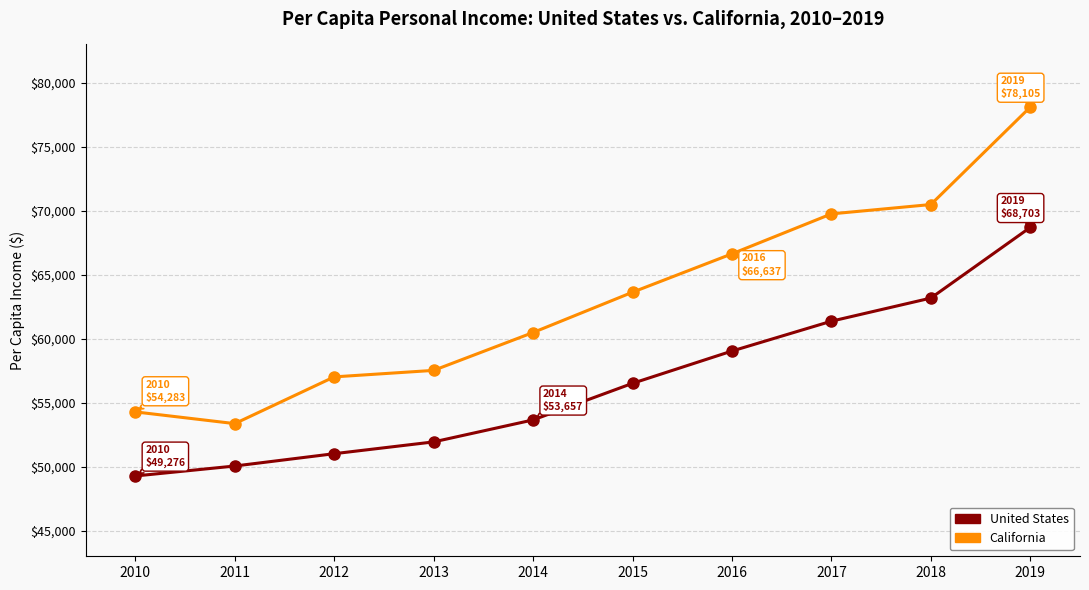

Rank the categories by California value from lowest to highest.

2011, 2010, 2012, 2013, 2014, 2015, 2016, 2017, 2018, 2019